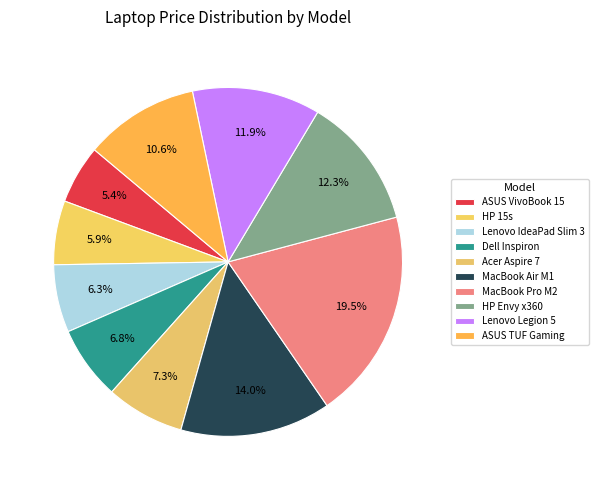

How many segments does this pie chart have?

10